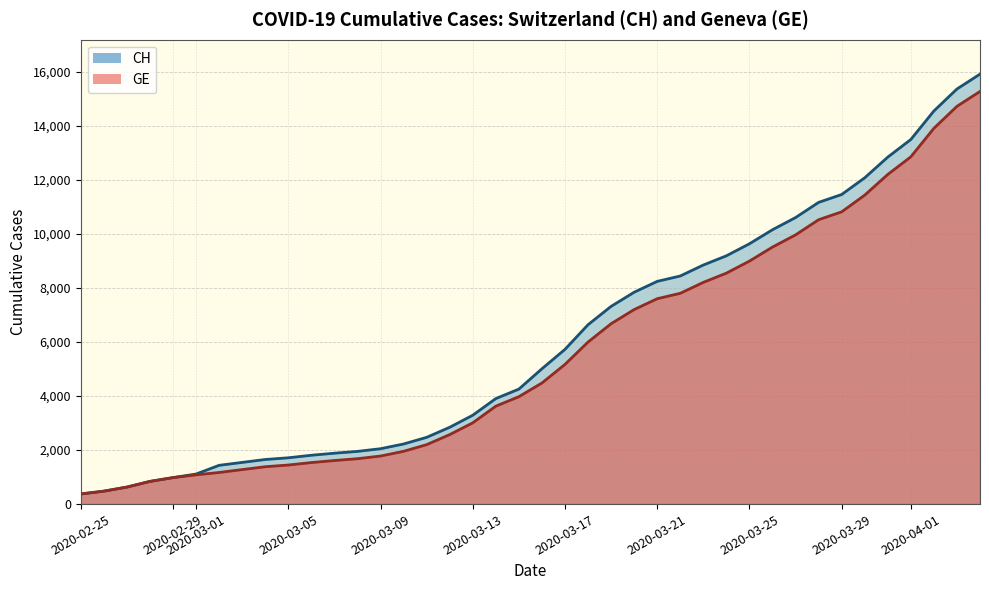

What are all the series names shown in the legend?

CH, GE